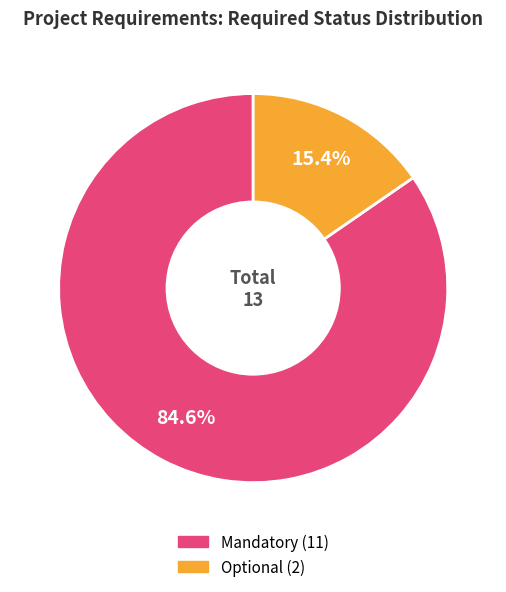

Which category has the smallest portion of the pie?

Optional